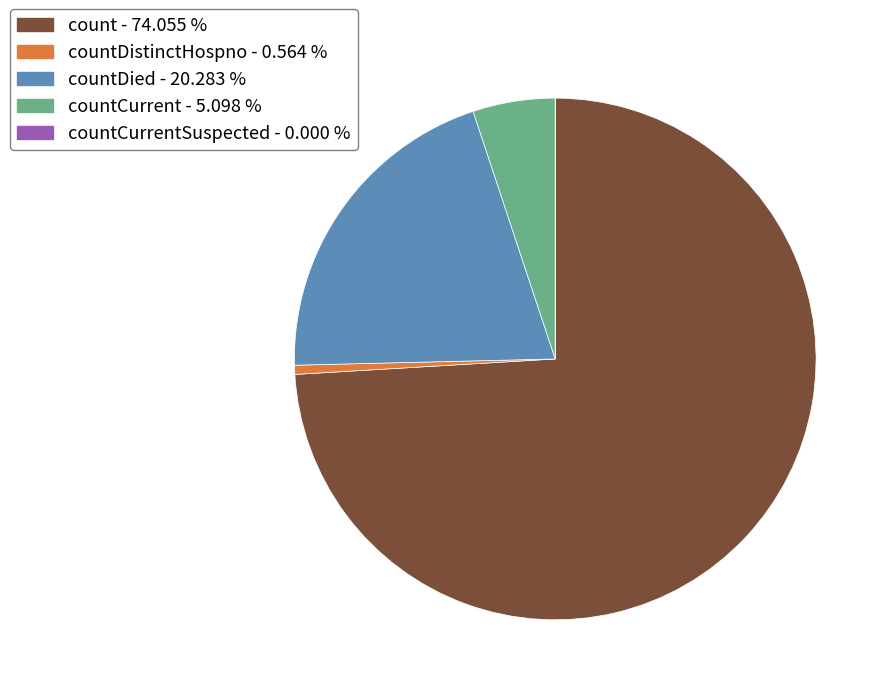

Is there any slice that represents more than half of the pie?

Yes